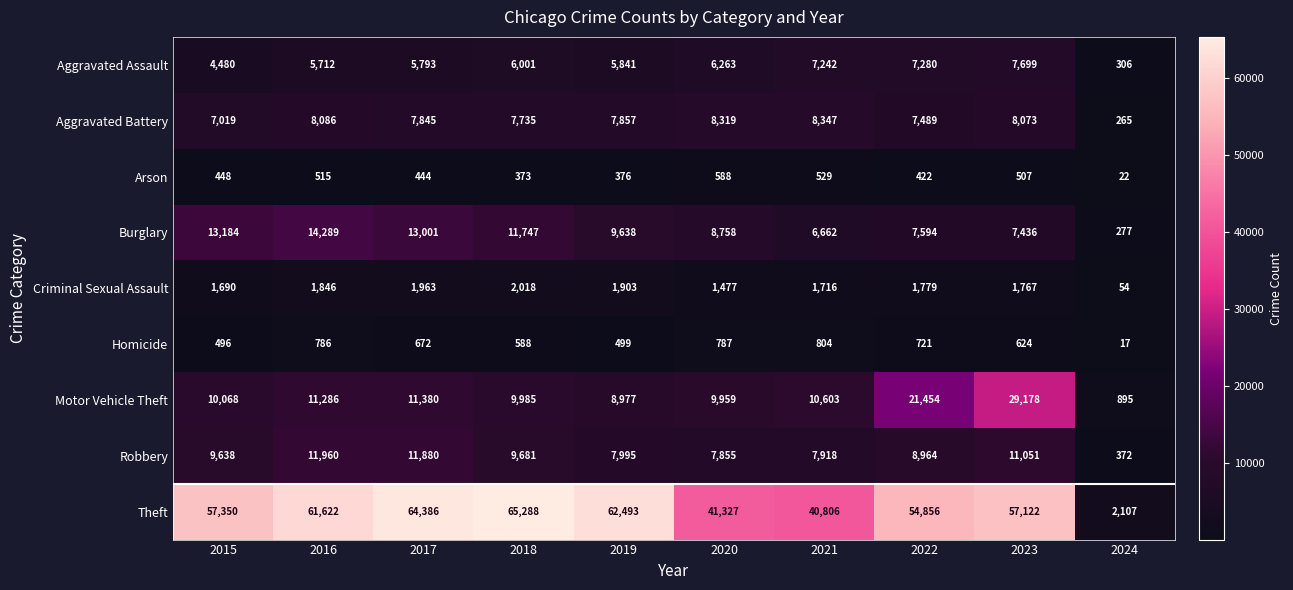

At which label does Arson reach its peak?

2020